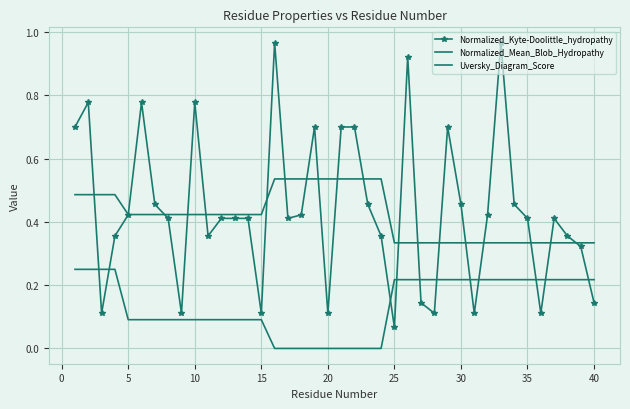

Rank the series by their maximum value, from lowest to highest.

Uversky_Diagram_Score, Normalized_Mean_Blob_Hydropathy, Normalized_Kyte-Doolittle_hydropathy